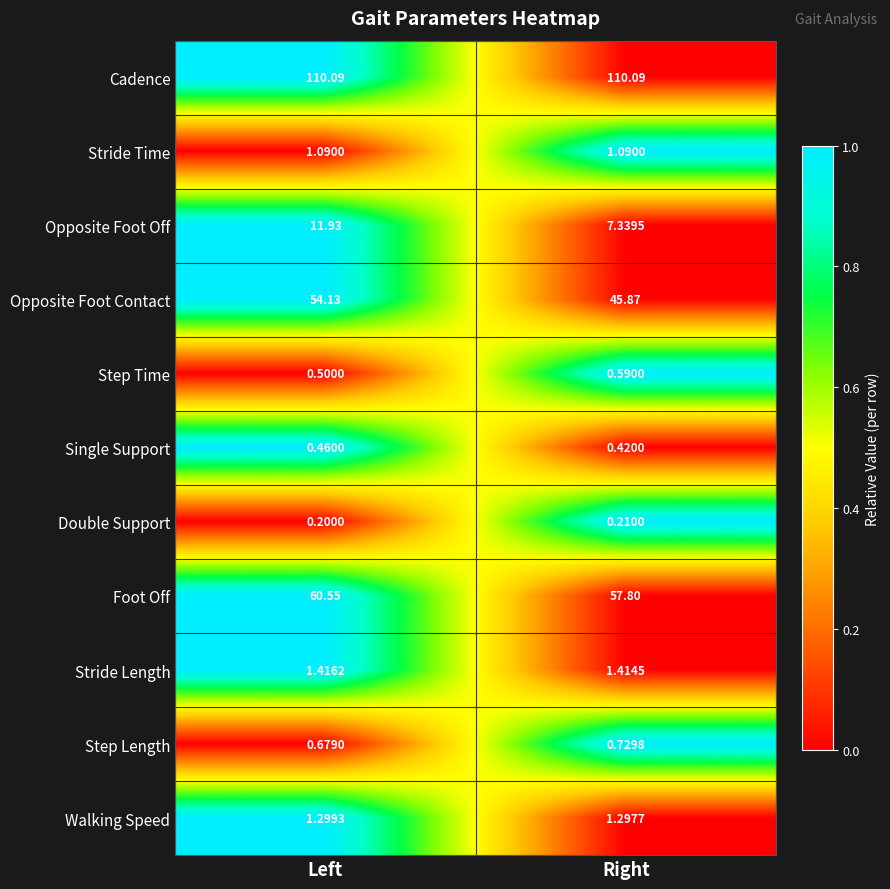

Between Left and Right, which series saw the biggest shift?

Opposite Foot Contact